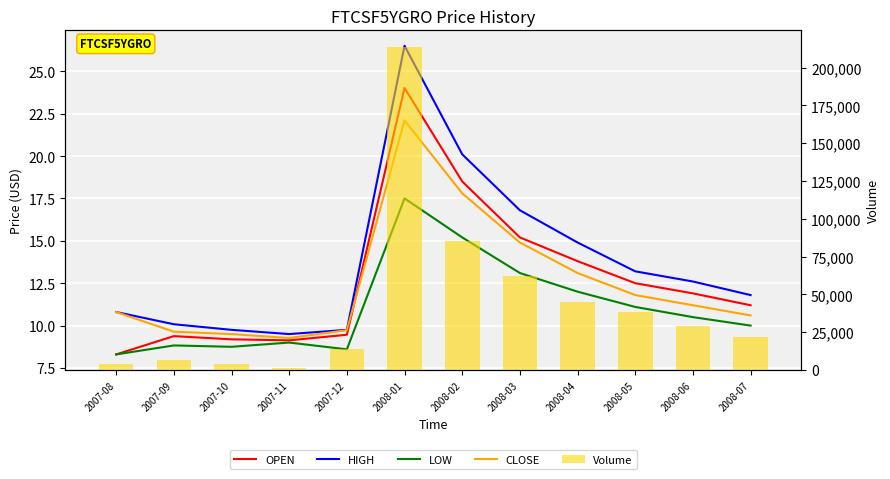

Is the value of Volume at 2008-01 greater than the value of CLOSE at 2007-08?

Yes